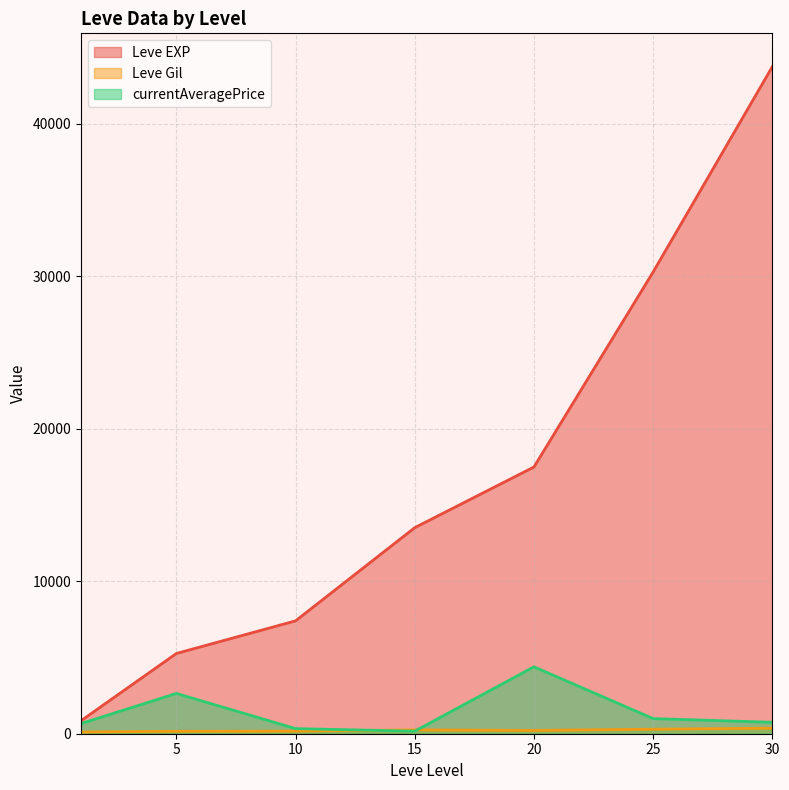

How many lines are shown in the chart?

3